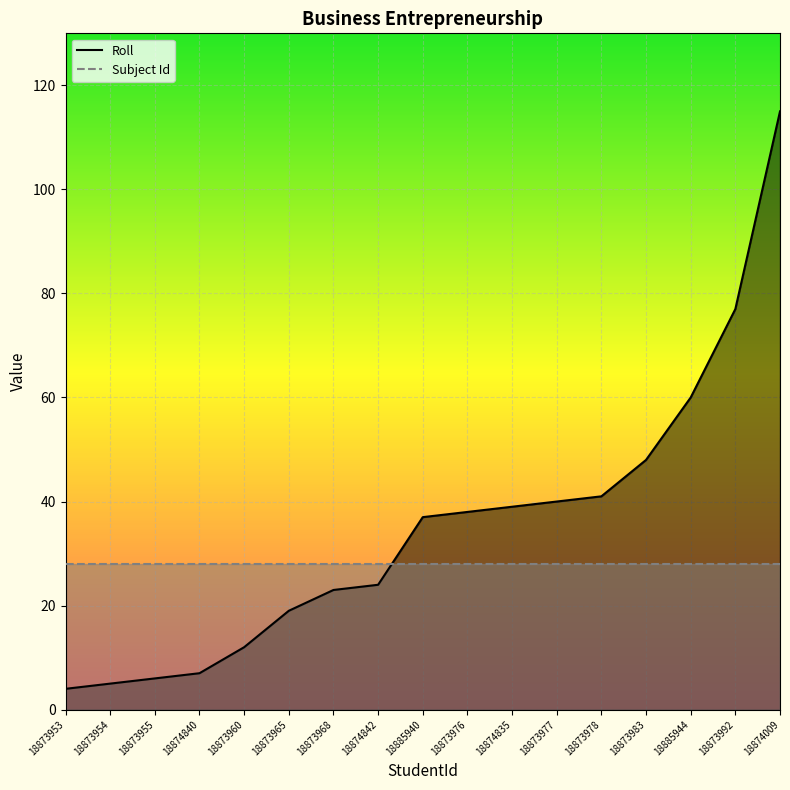

What is the approximate value of Subject Id at 18885944?

28